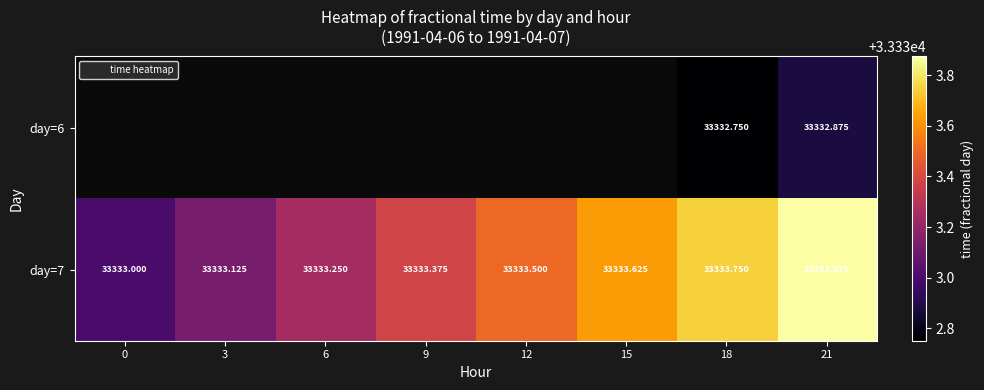

What is the sum of the day=7 values at 0 and 18?

66666.8